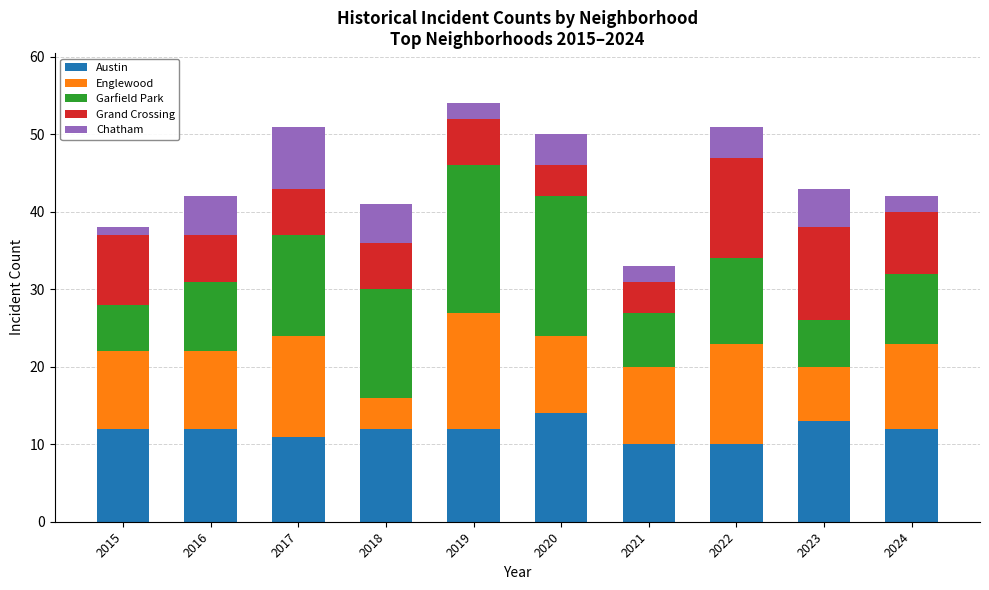

At which category is the sum across all series the highest?

2019